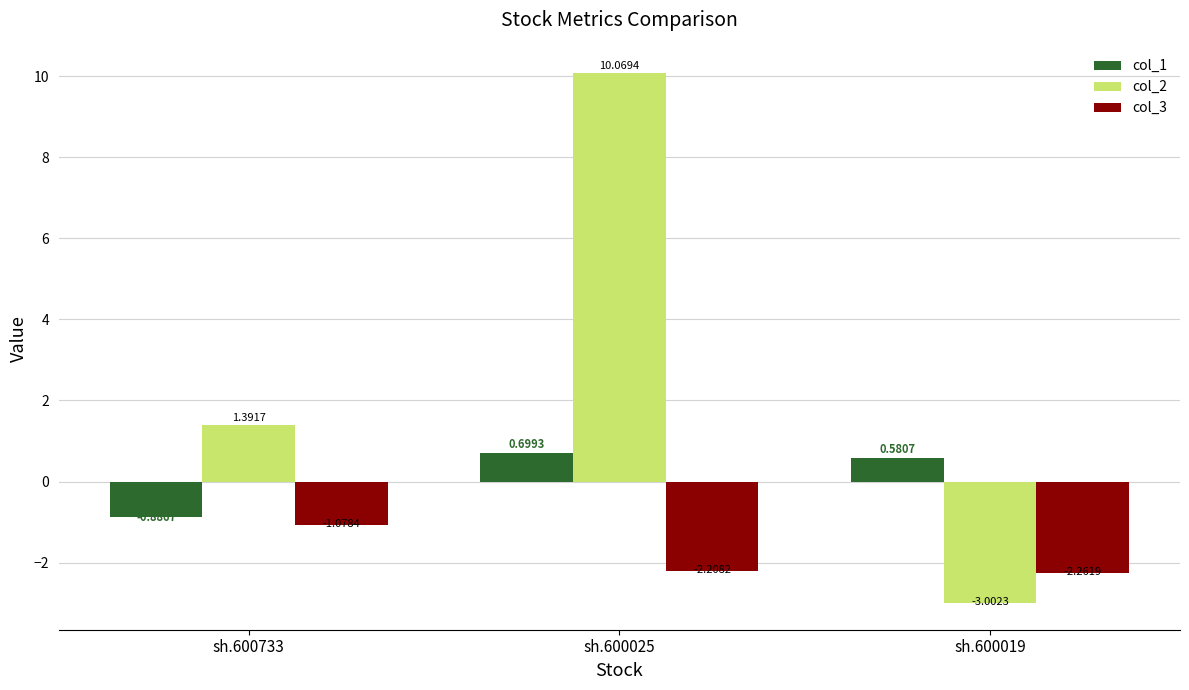

Which series has the largest range (max minus min)?

col_2